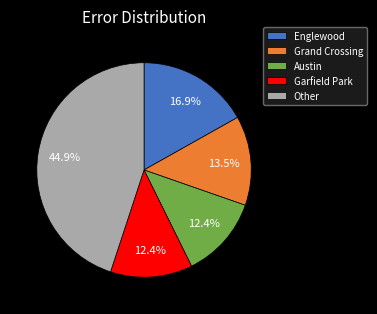

Which slice is the largest?

Other